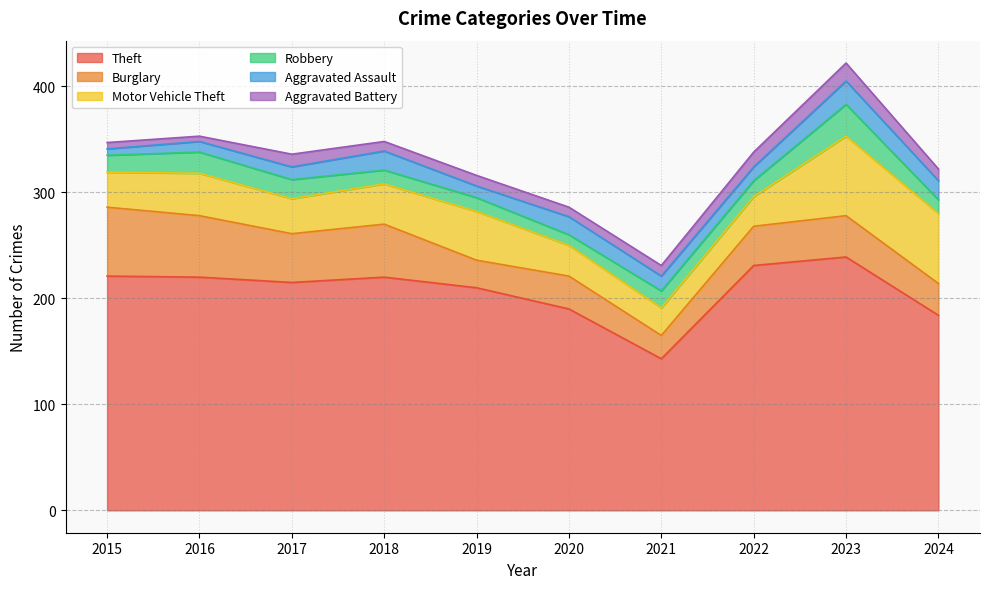

Where does the Aggravated Battery series first go above 10?

2017